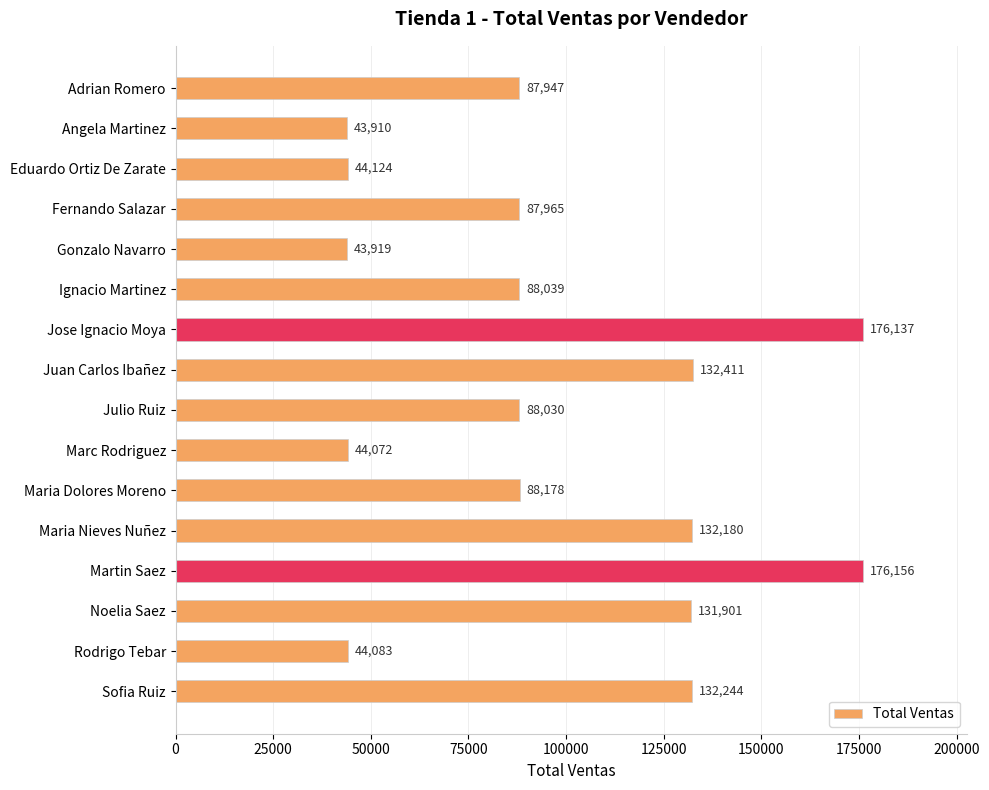

What is the sum of all values?

1541296